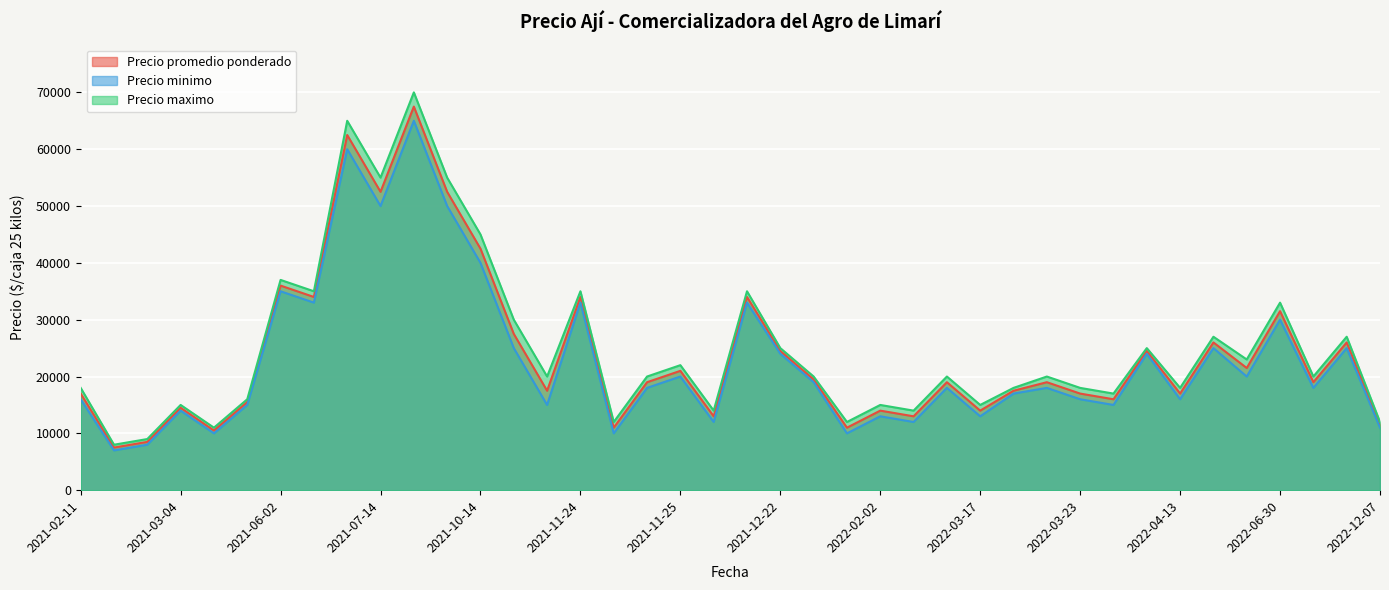

Which category has the highest value in the Precio promedio ponderado series?

2021-08-05